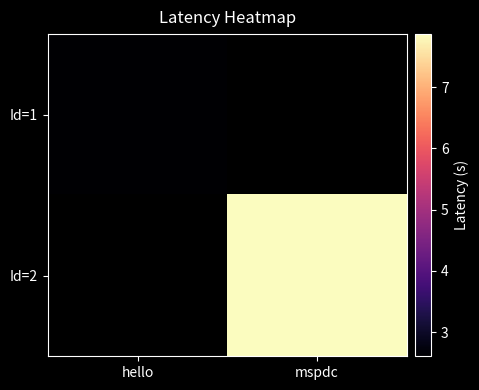

Rank the series by their average value, from highest to lowest.

Id=1, Id=2